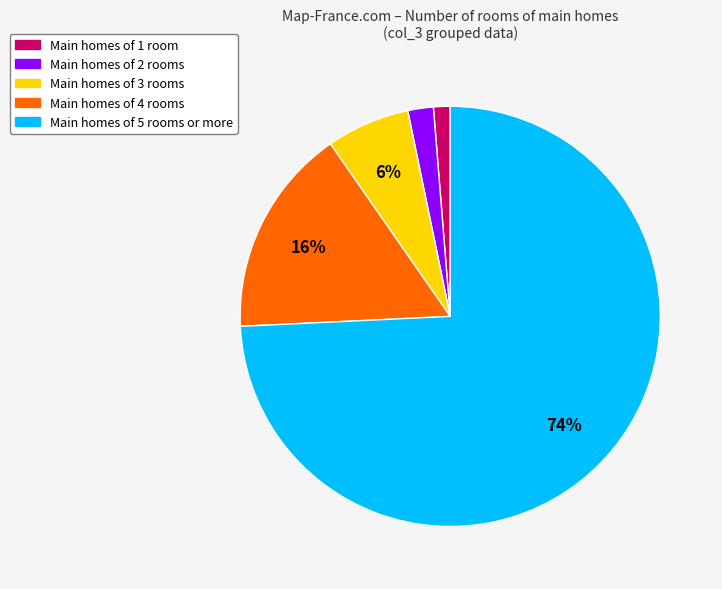

True or false: Main homes of 2 rooms accounts for 2% of the total.

True